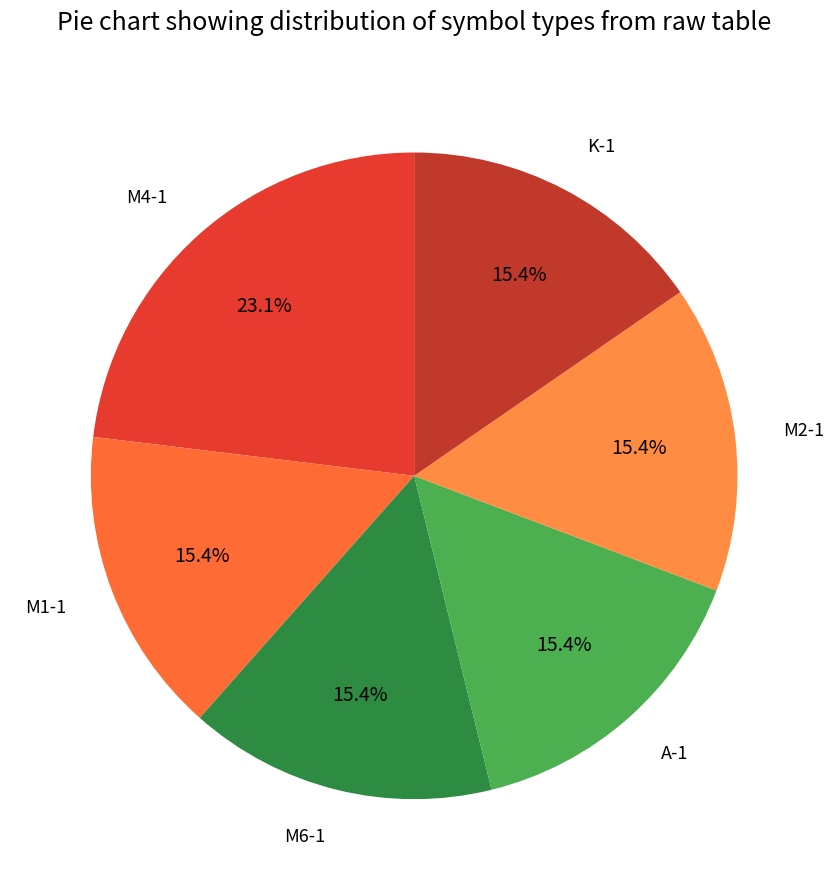

To the nearest percent, what is the difference between the largest and smallest slice percentages?

8%